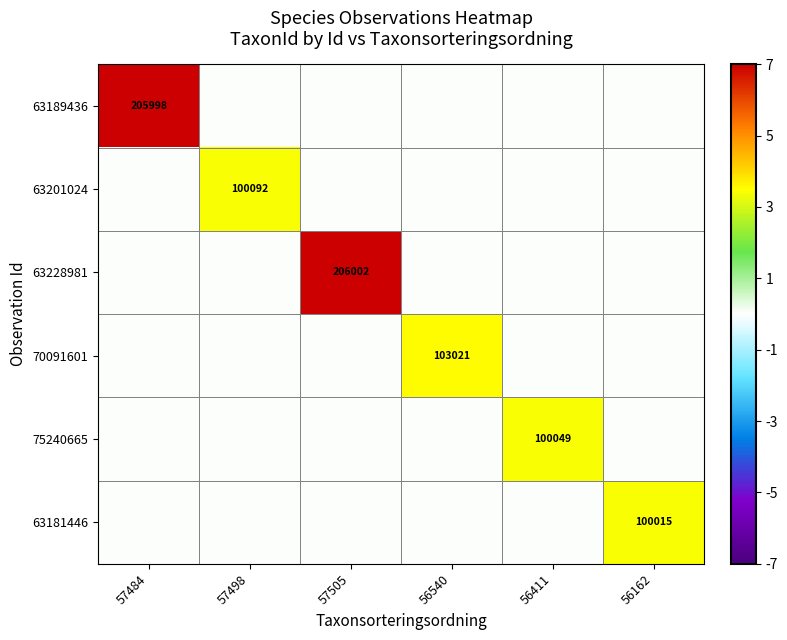

How many values in the 63201024 series exceed 0?

1